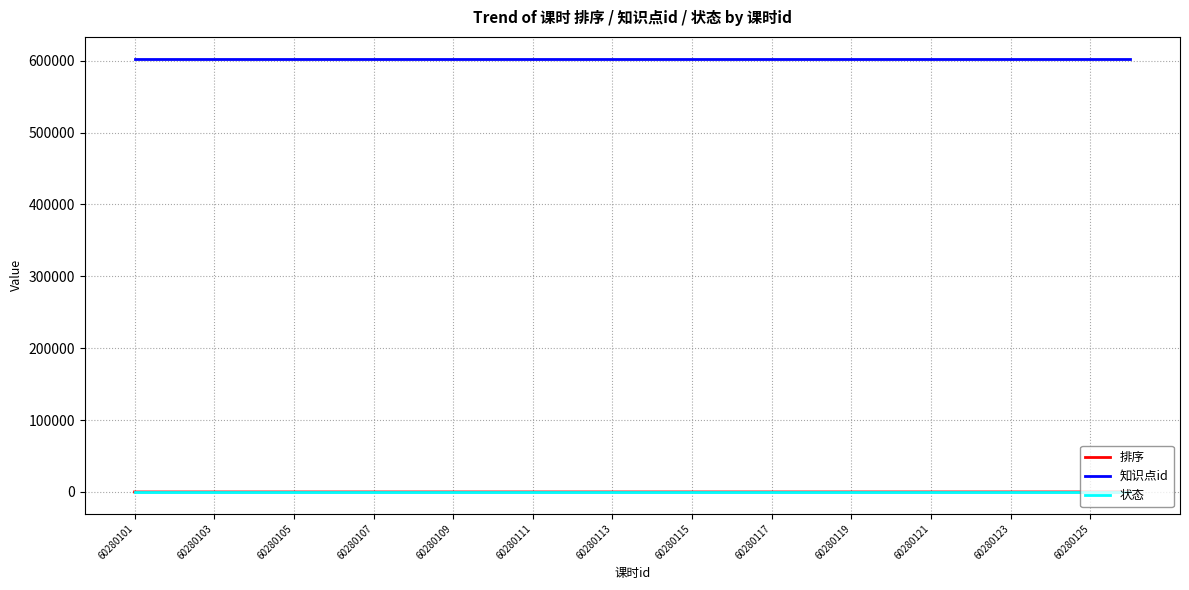

What are all the series names shown in the legend?

排序, 知识点id, 状态